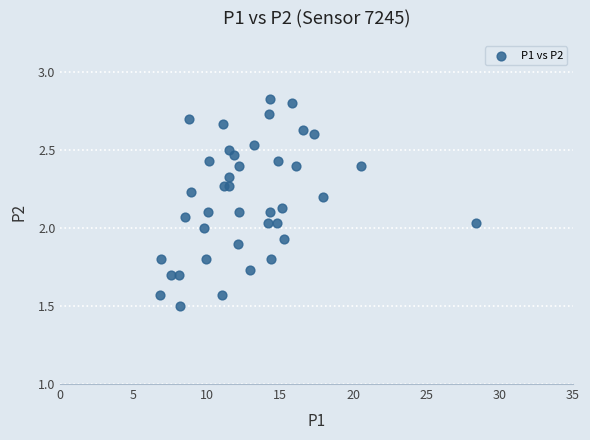

What is the range of X values (max minus min)?

21.6